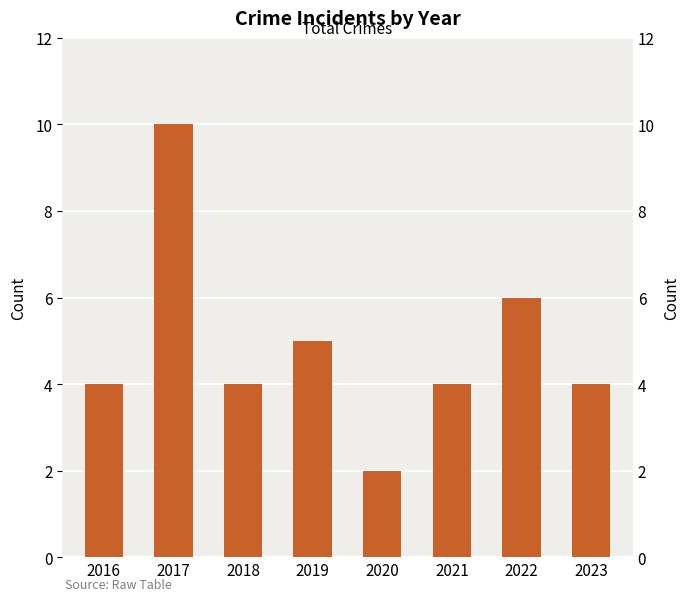

How many bars are there in total?

8